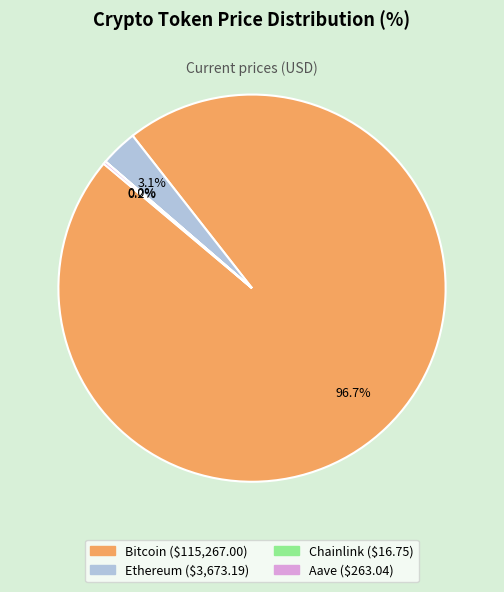

Which category has the biggest portion of the pie?

Bitcoin